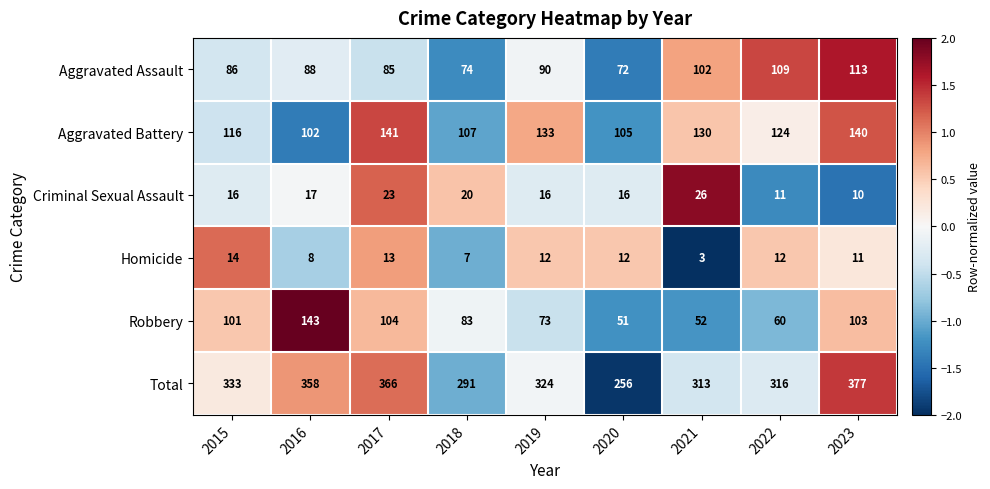

At which label is Robbery closest to 97?

2015